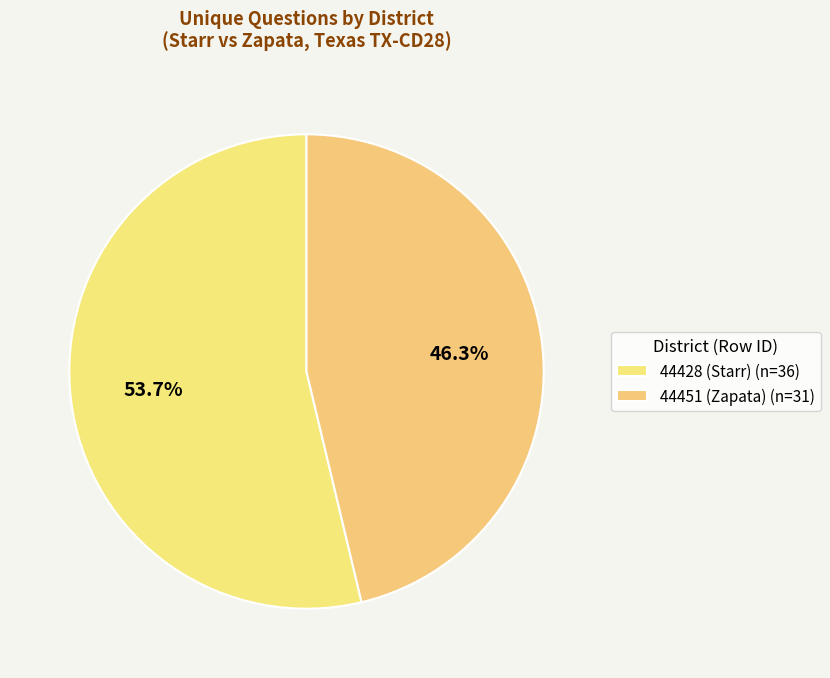

To the nearest percent, what percentage of the pie is 44451 (Zapata)?

46%